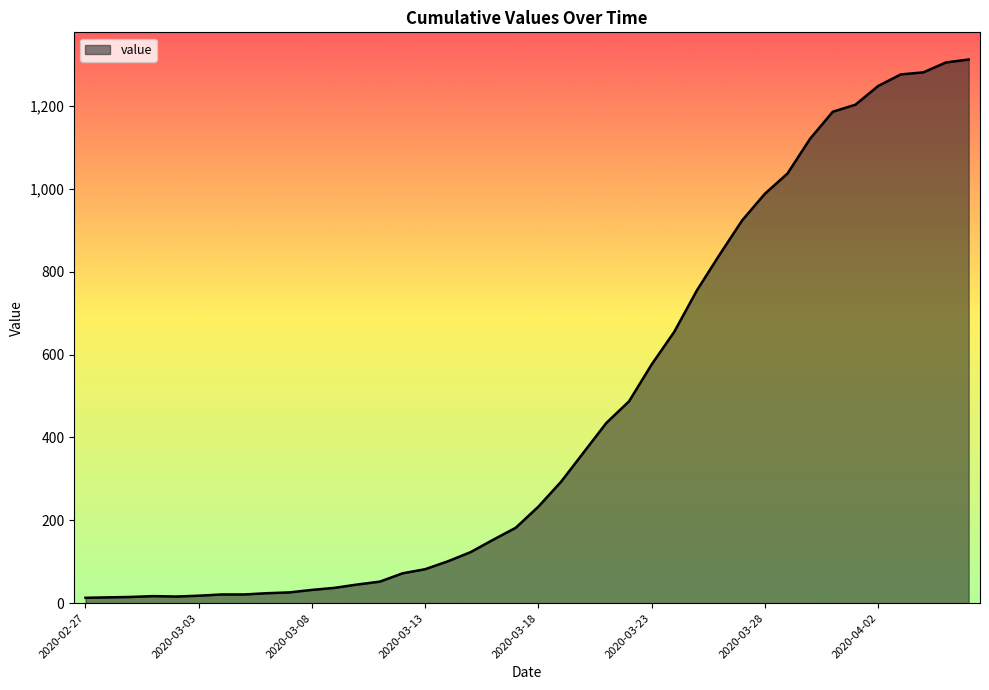

What is the average value?

465